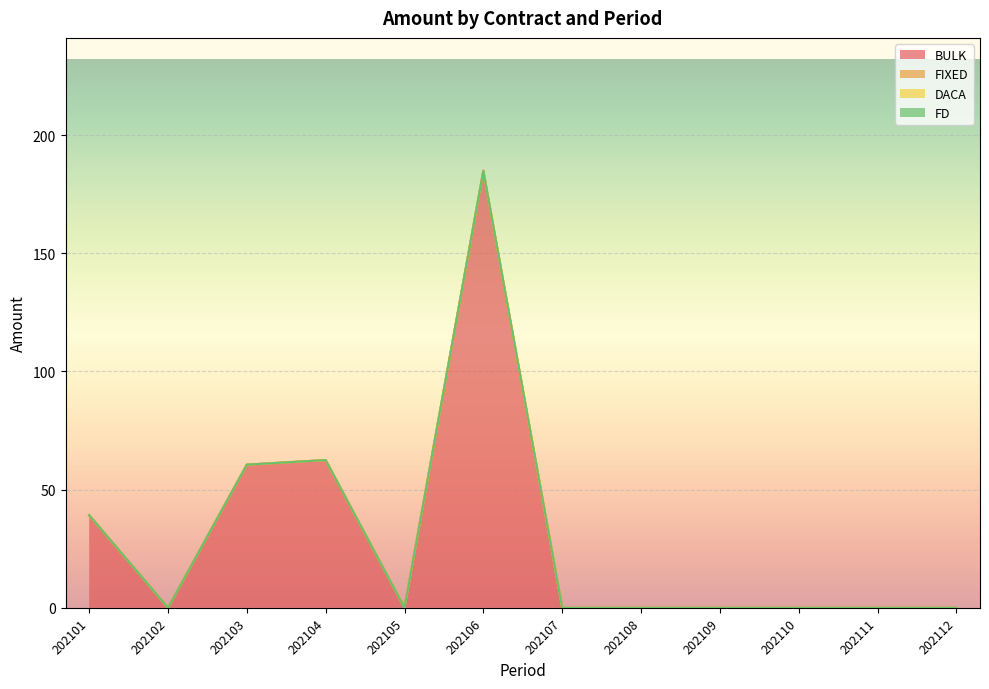

Reading left to right, transcribe all the data shown in this chart.

BULK: 39.2	0.0	60.6	62.5	0.0	184.9	0.0	0.0	0.0	0.0	0.0	0.0
FIXED: 0.0	0.0	0.0	0.0	0.0	0.0	0.0	0.0	0.0	0.0	0.0	0.0
DACA: 0.0	0.0	0.0	0.0	0.0	0.0	0.0	0.0	0.0	0.0	0.0	0.0
FD: 0.0	0.0	0.0	0.0	0.0	0.0	0.0	0.0	0.0	0.0	0.0	0.0